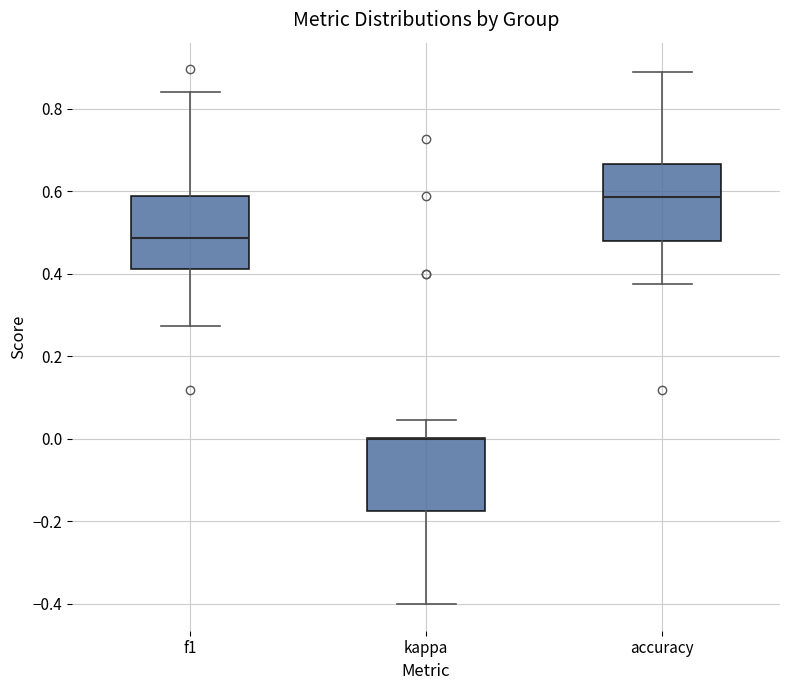

Reading left to right, transcribe this box plot: for each box, give where its median line is, the range the box spans, and where its two whiskers end, as read against the y-axis. The values are not printed on the chart, so give them approximately, as read against the axis.

f1: median 0.48, box 0.42 to 0.60, whiskers 0.28 to 0.84
kappa: median 0.00 (drawn on the box's upper edge), box -0.18 to 0.00, whiskers -0.40 to 0.04
accuracy: median 0.58, box 0.48 to 0.66, whiskers 0.38 to 0.88